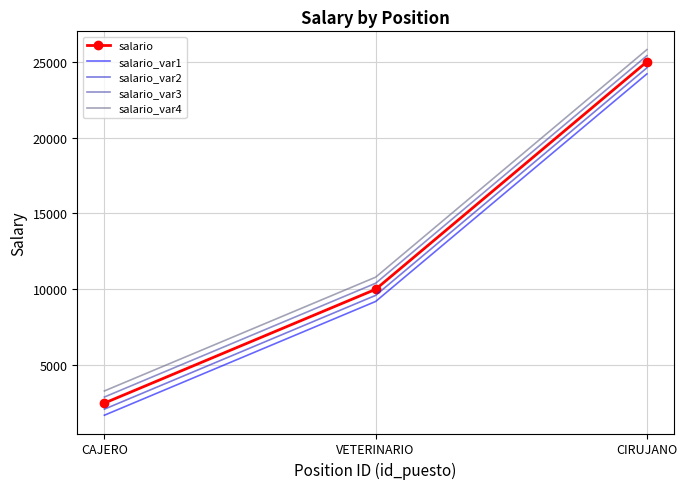

List the series in order of their peak value, lowest first.

salario_var1, salario_var2, salario, salario_var3, salario_var4